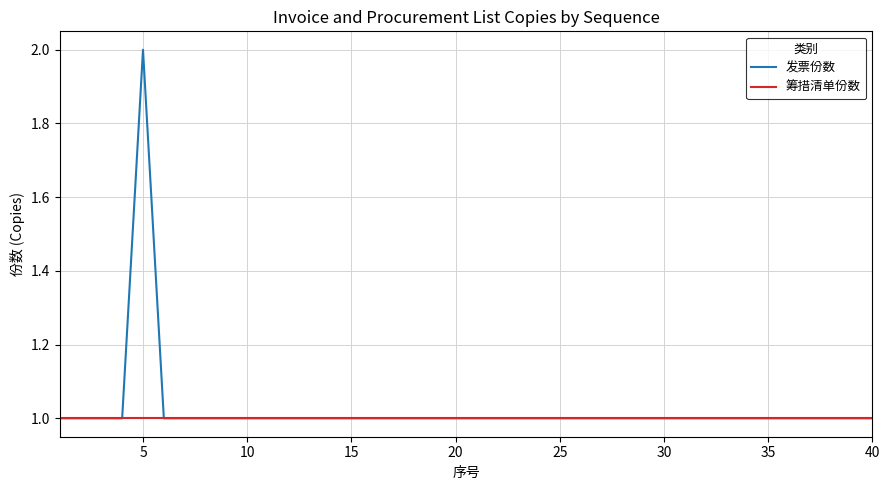

List the series in order of their peak value, highest first.

发票份数, 筹措清单份数